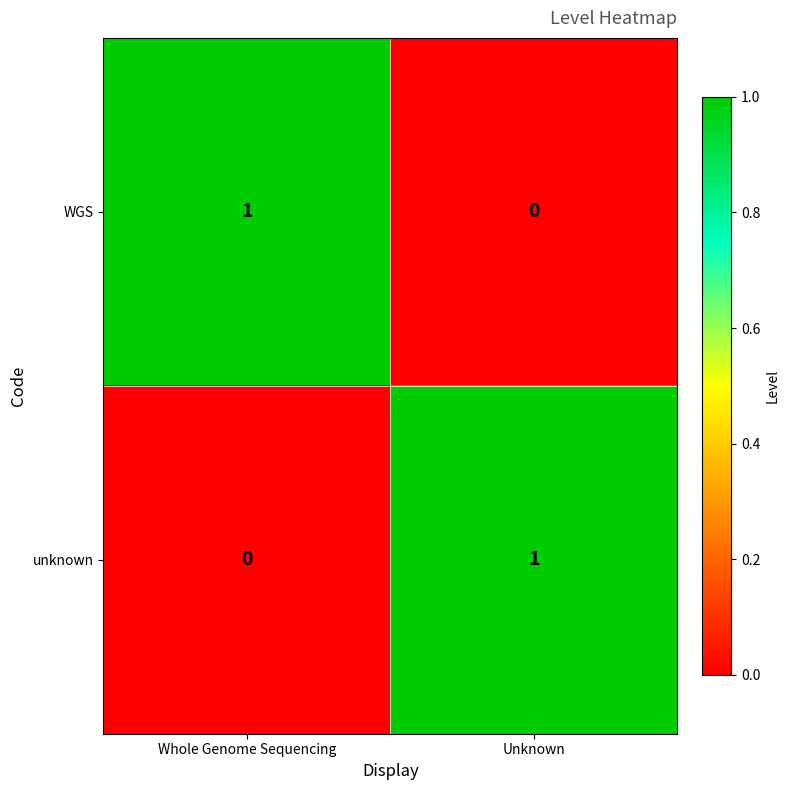

How many data points does each series have?

2